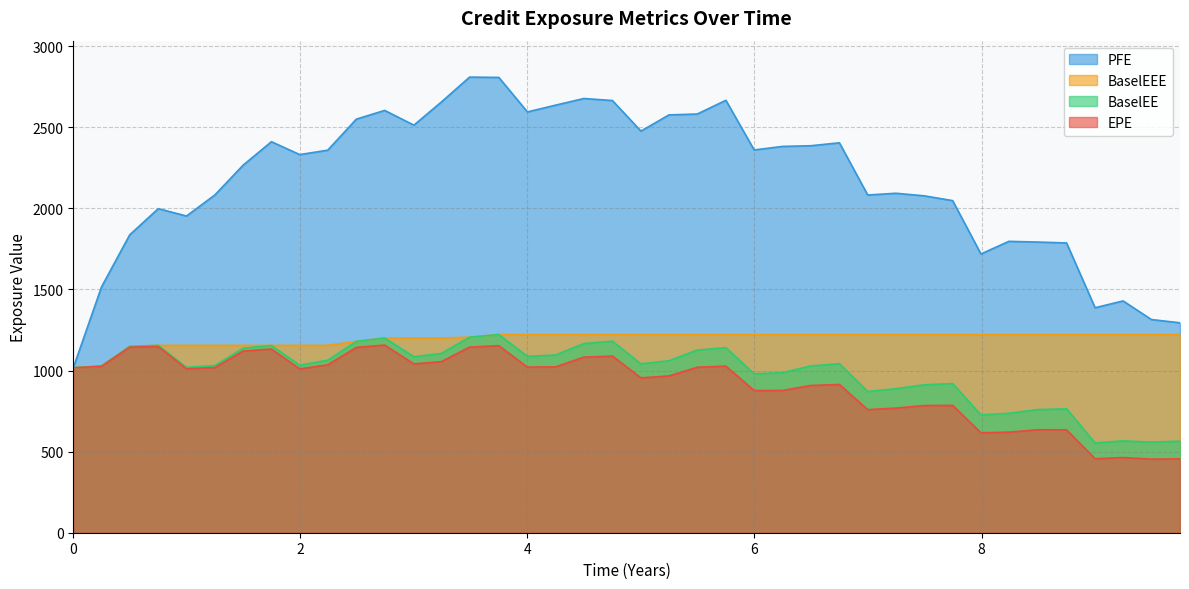

At how many categories does at least one series exceed 2804?

2